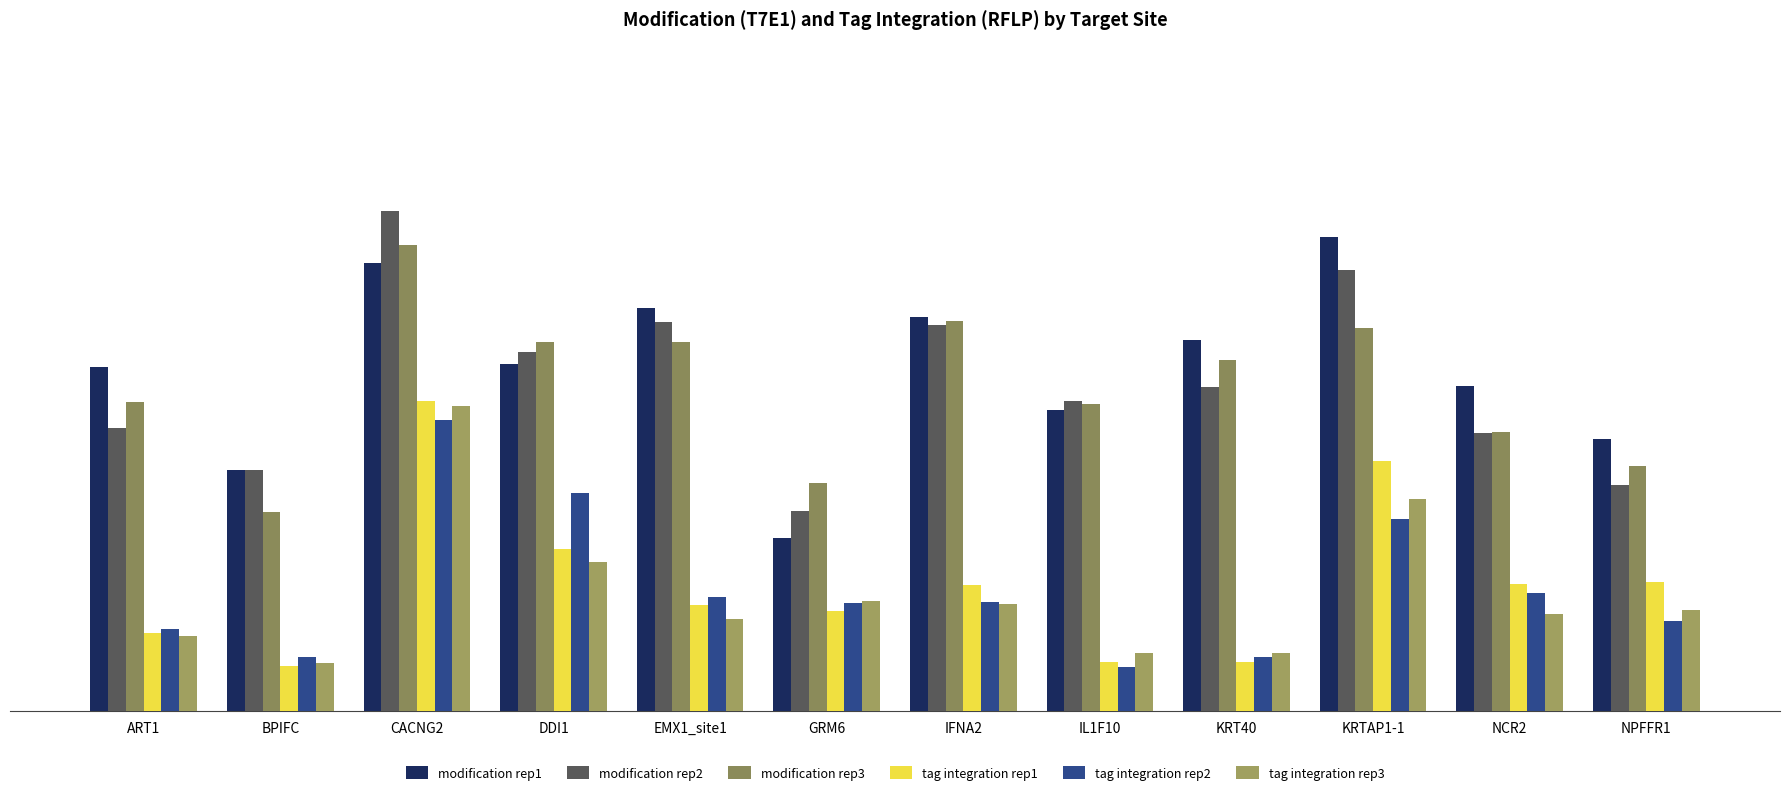

At which label does tag integration rep1 first exceed 12?

CACNG2